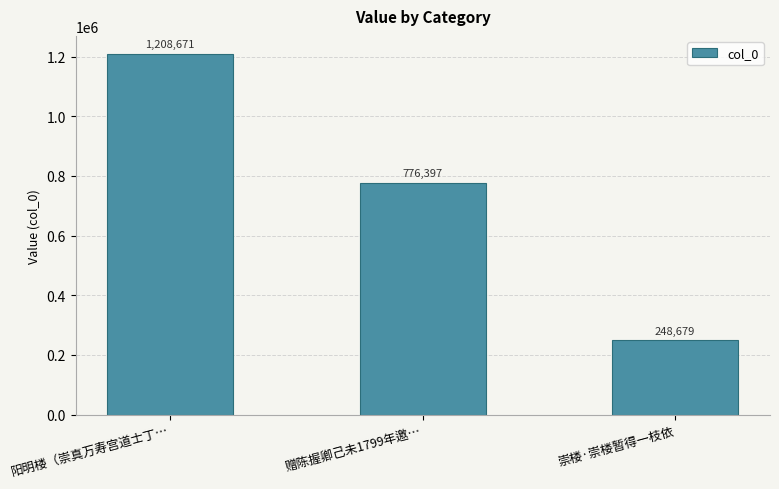

How many values are below 776397?

1